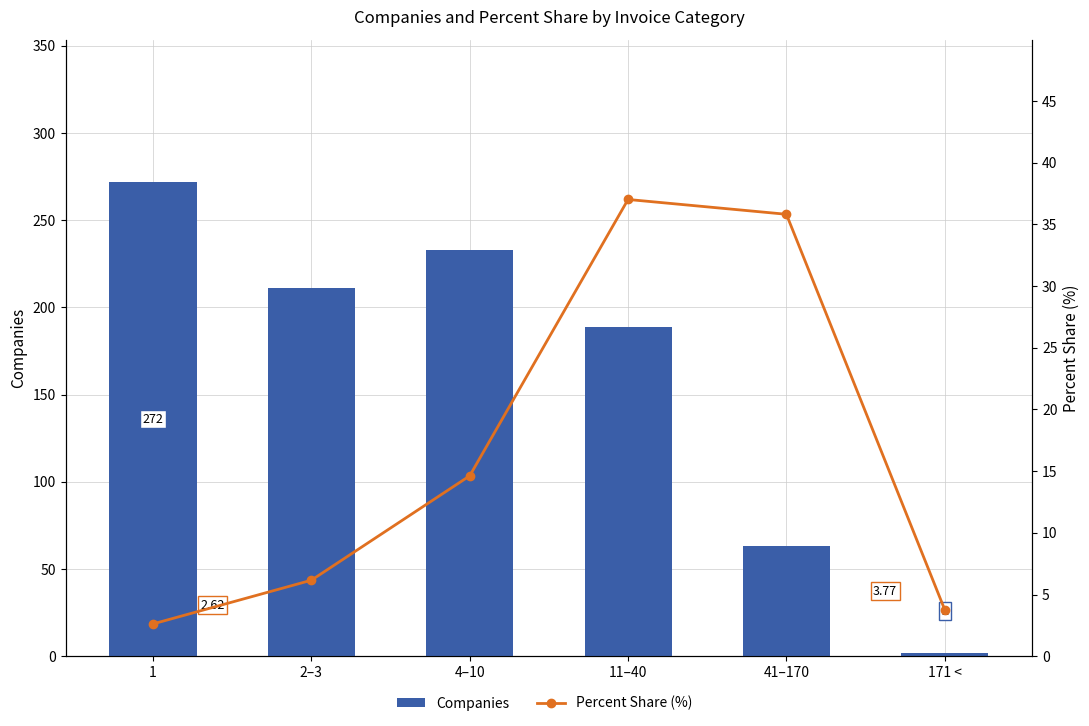

What is the difference between the Percent Share (%) values at 171 < and 41–170?

32.0